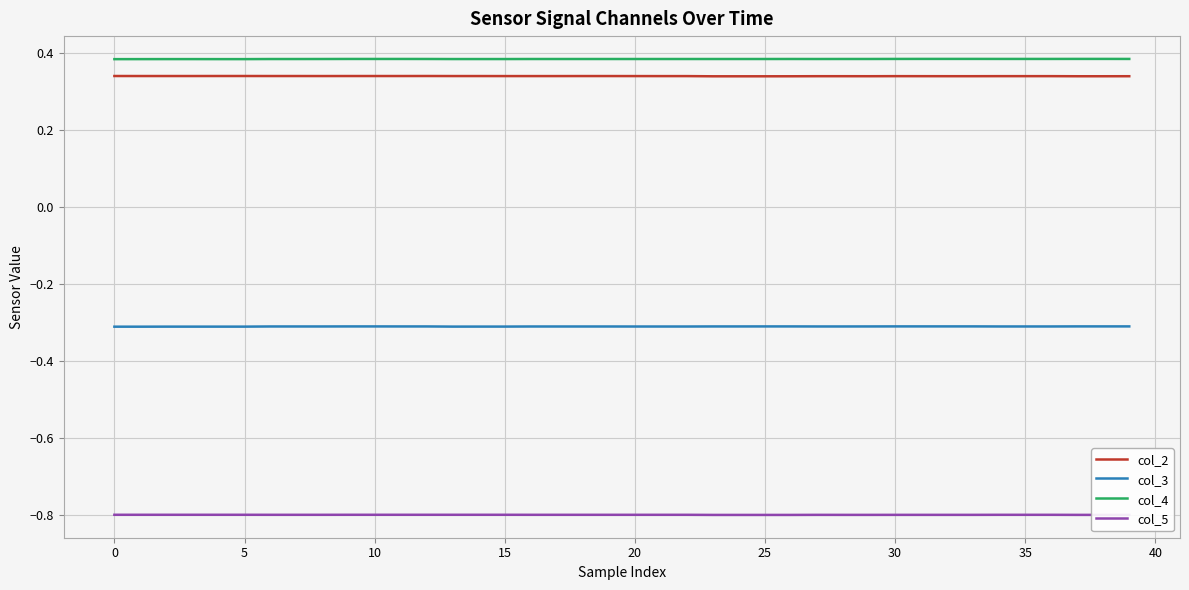

What is the smallest value displayed?

-0.8